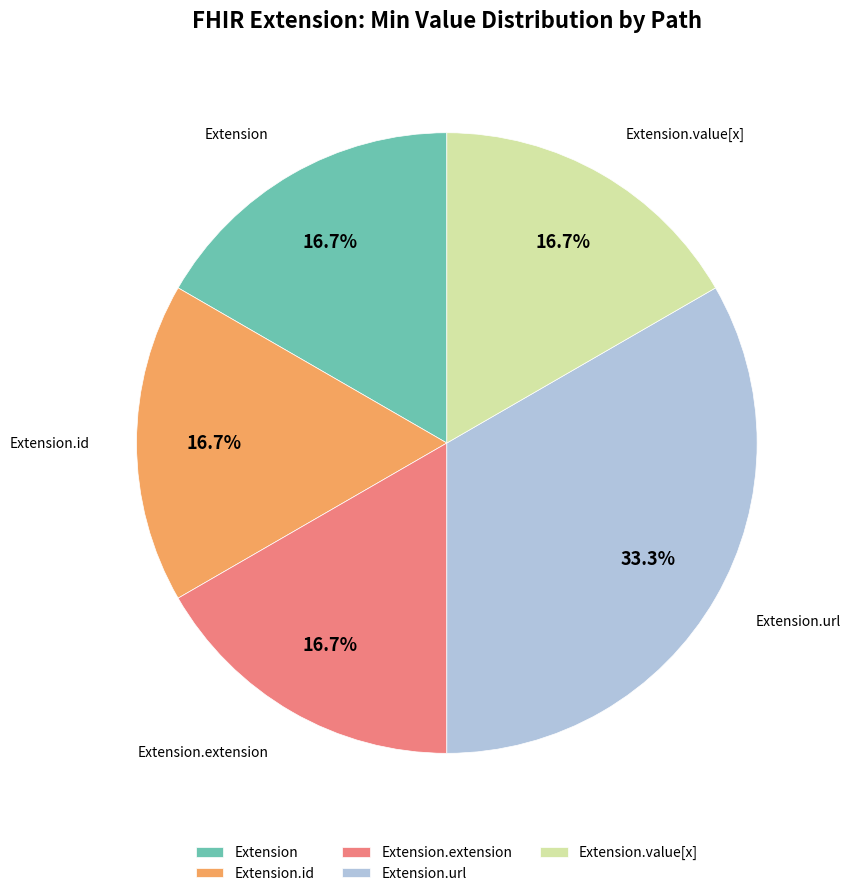

What percentage is the Extension.url slice, to the nearest percent?

33%